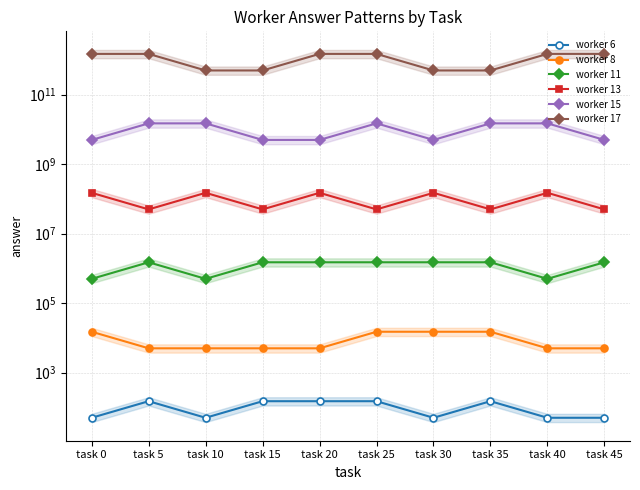

True or false: worker 11 and worker 8 intersect in this chart.

False